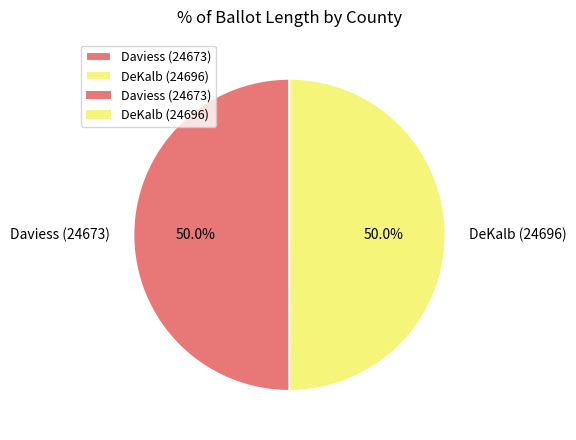

Do DeKalb (24696) and Daviess (24673) together represent more than half of the pie?

Yes